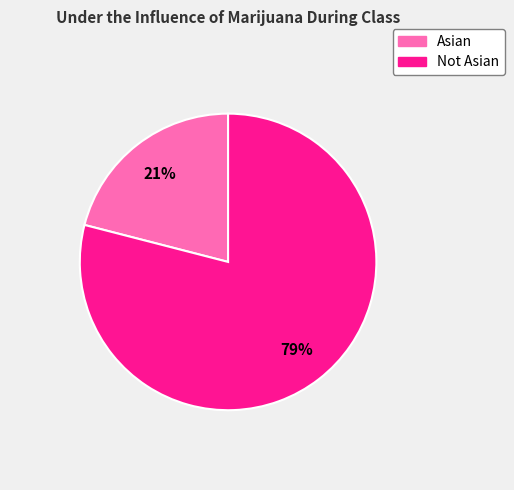

What is the ratio of the value at Not Asian to the value at Asian?

3.8